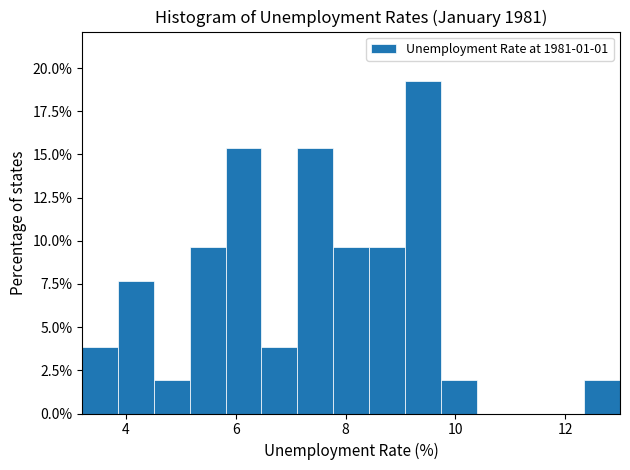

Around what value on the x-axis is the tallest bar? Give the approximate position of its centre, as read against the axis.

9.4